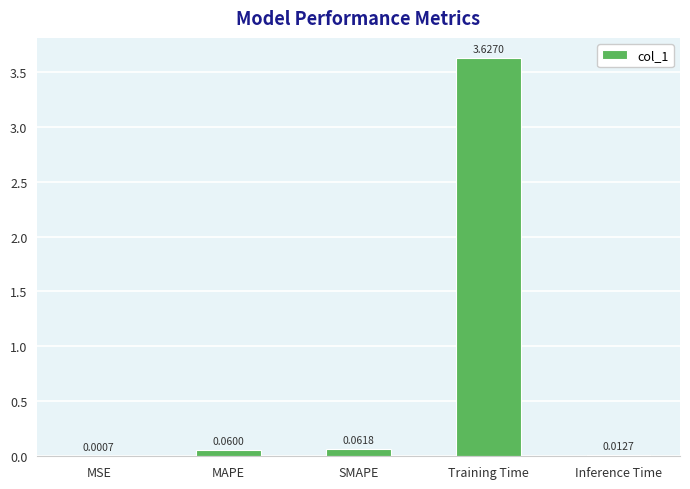

Which has a higher value, MAPE or SMAPE?

SMAPE